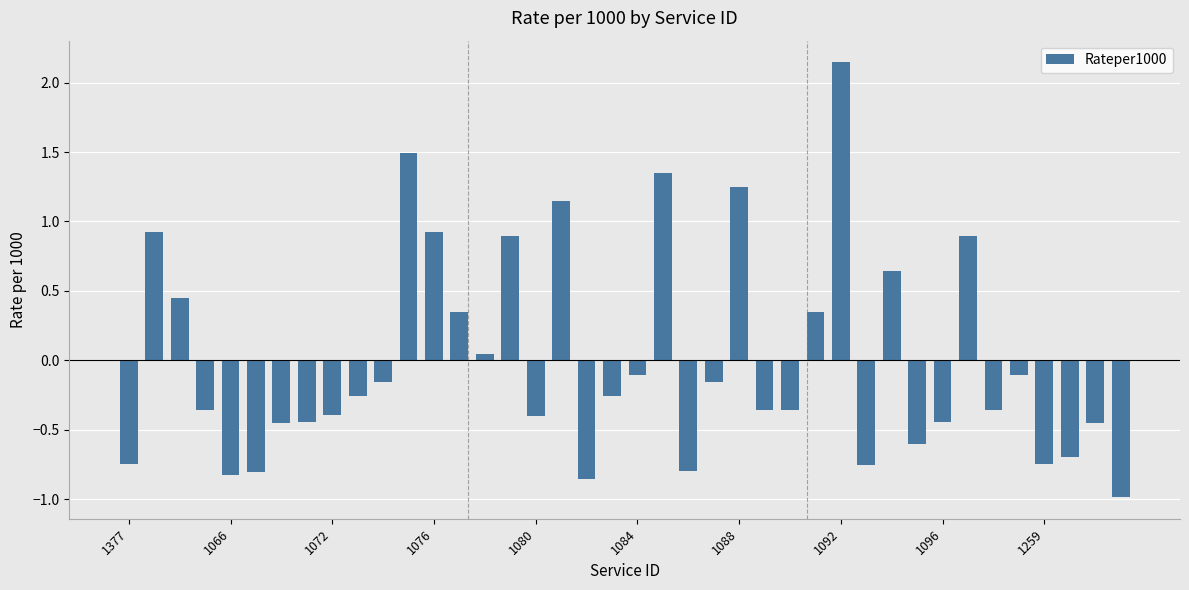

What is the smallest value displayed?

-1.0